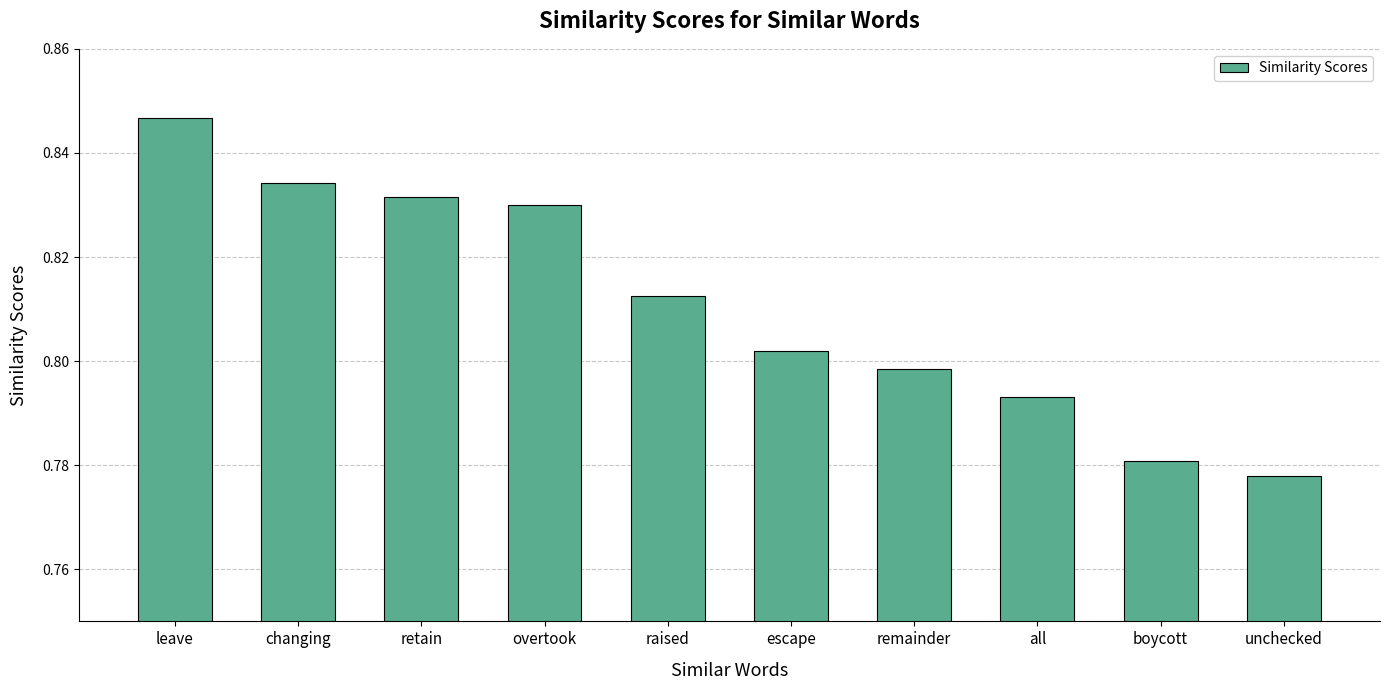

The chart shows a value of 0.5 at escape. True or false?

False